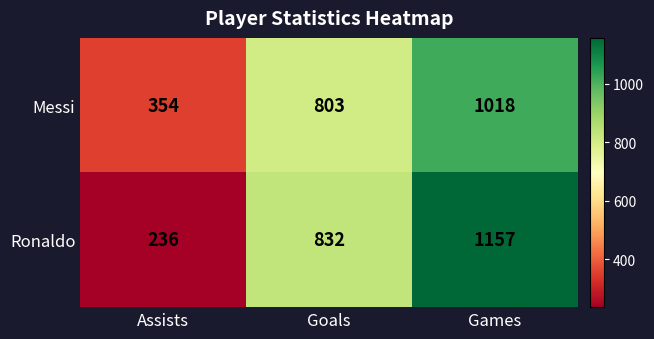

What is the spread (max minus min) of values at Games?

139